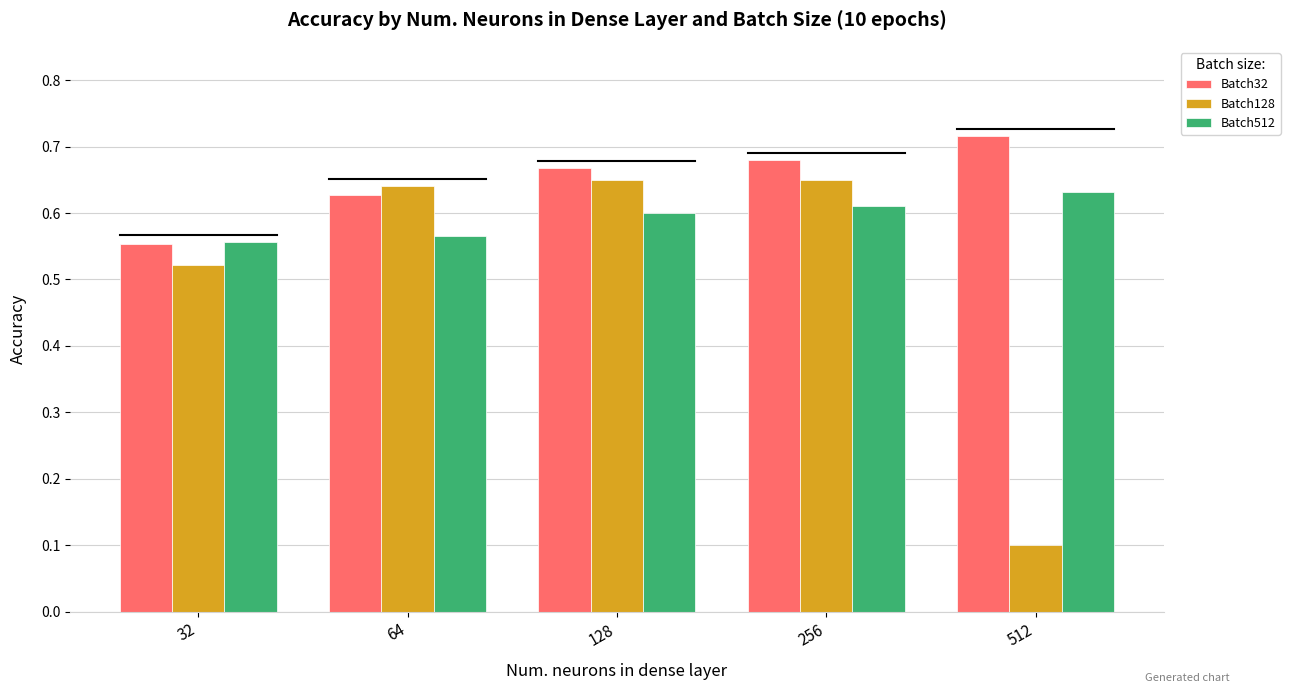

How many data points does each series have?

5